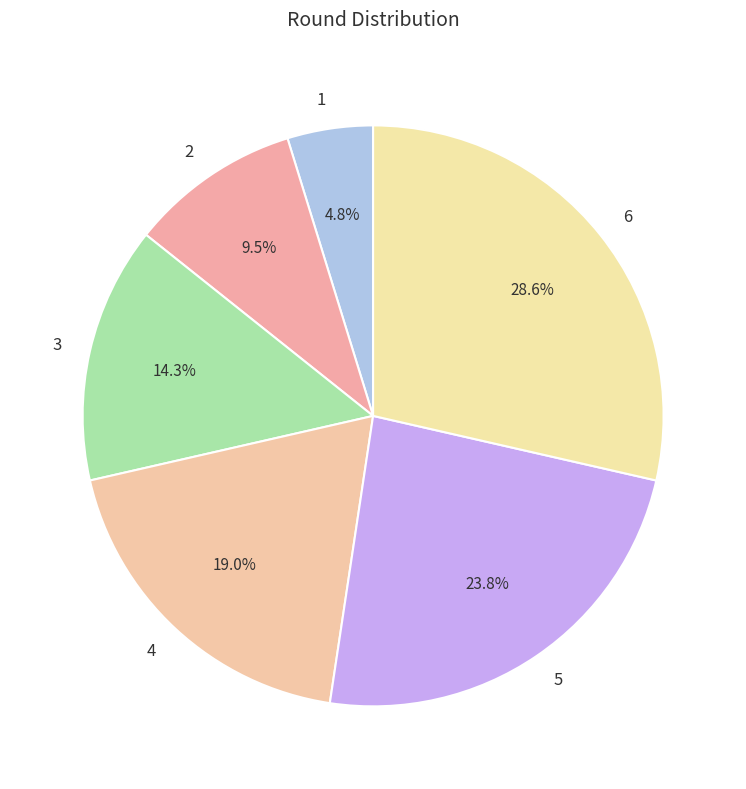

To the nearest percent, what is the average slice percentage?

17%